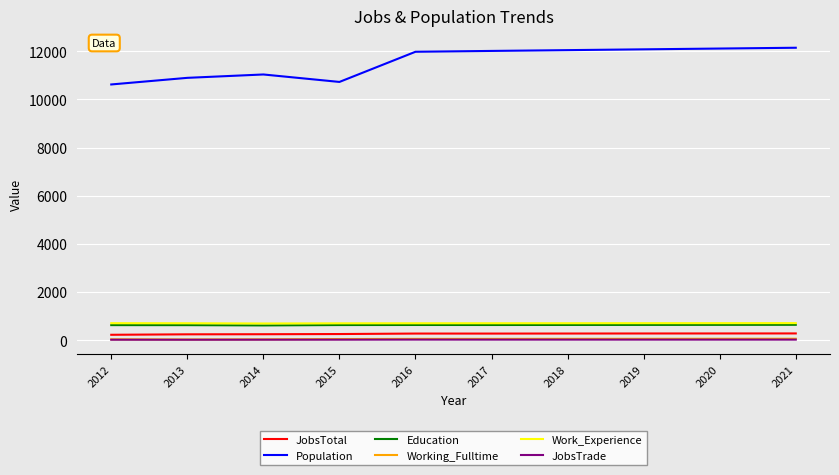

What is the difference between the Population values at 2019 and 2017?

66